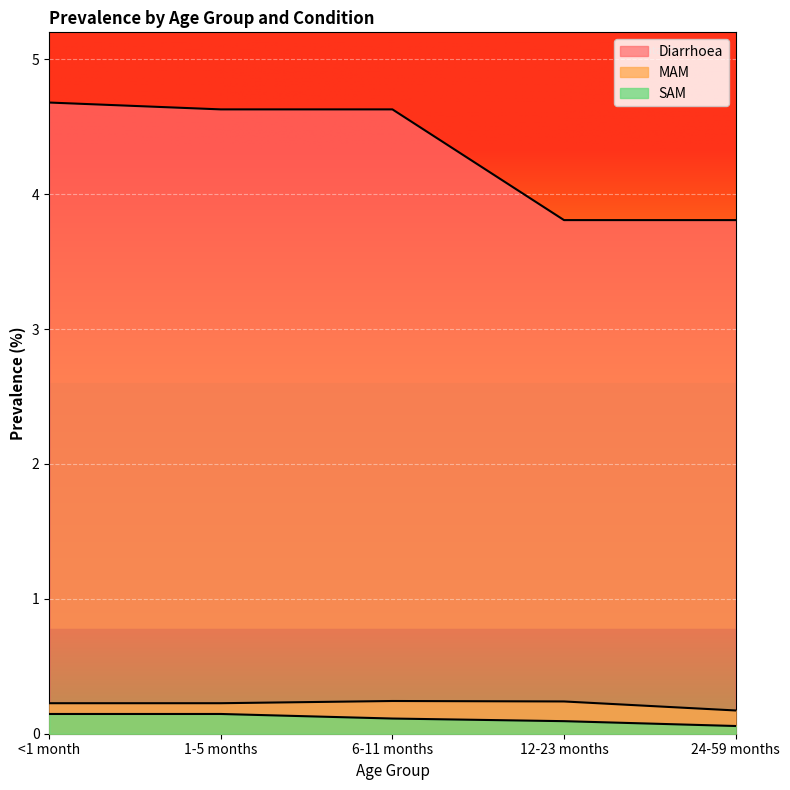

What is the minimum value for SAM?

0.1